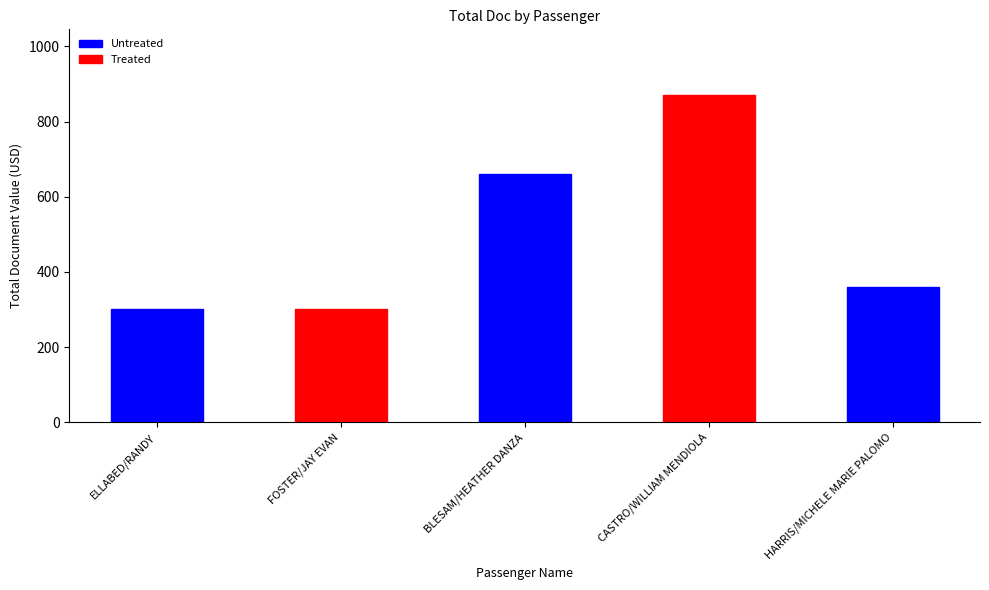

Reading left to right, list all the values displayed in this chart.

302	302	661	871	361